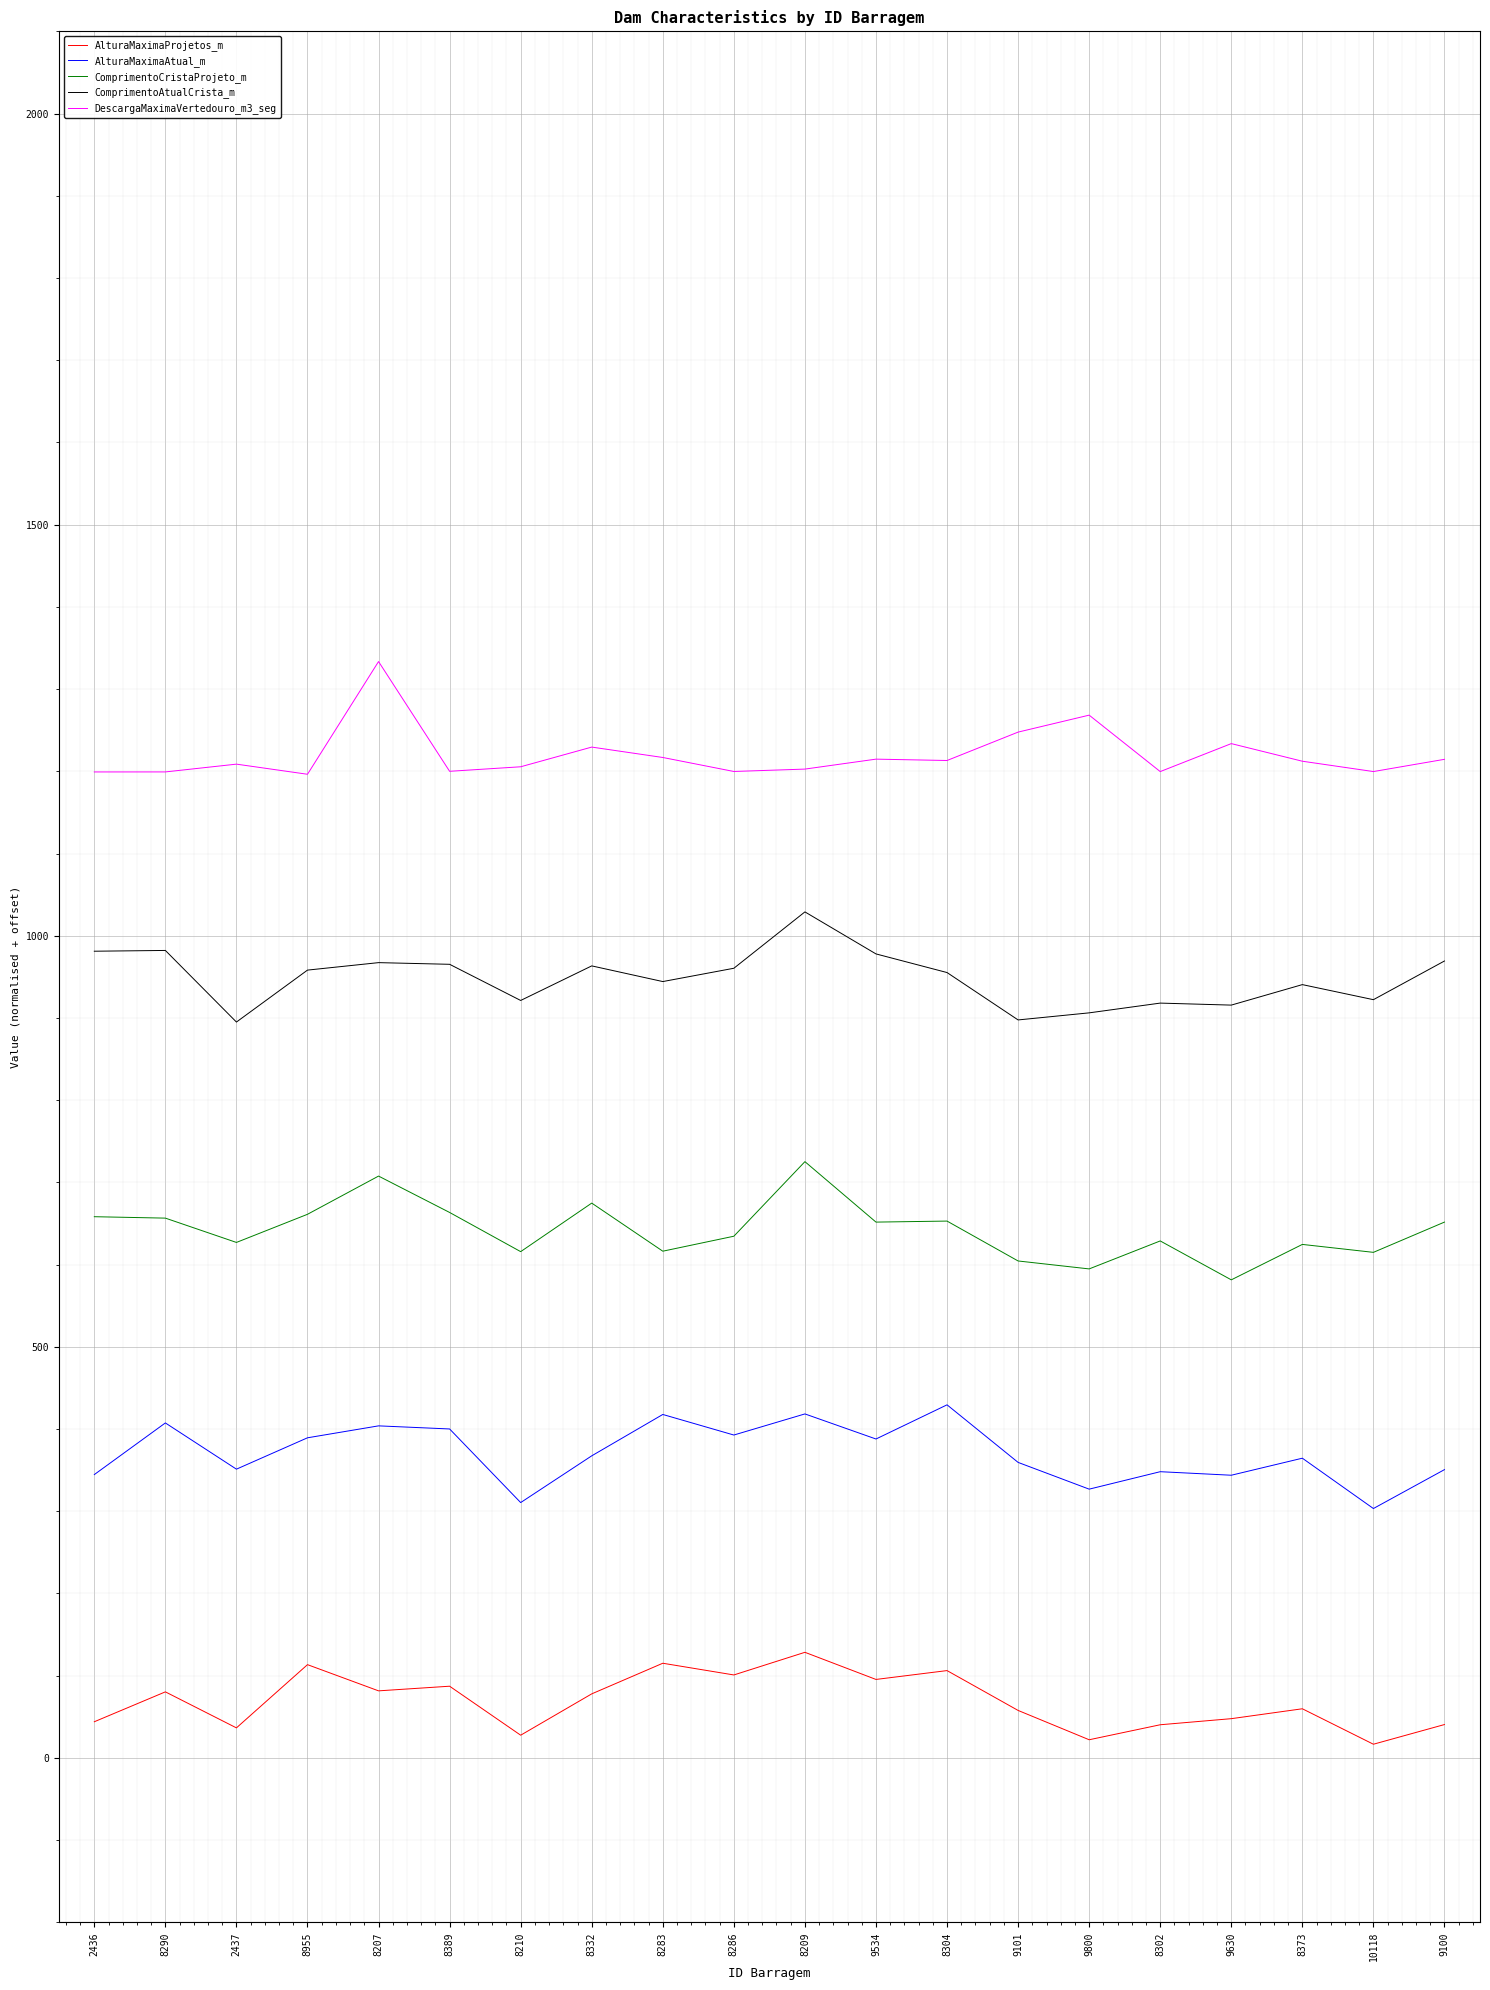

What is the difference between the highest and lowest values at 9100?

1174.0